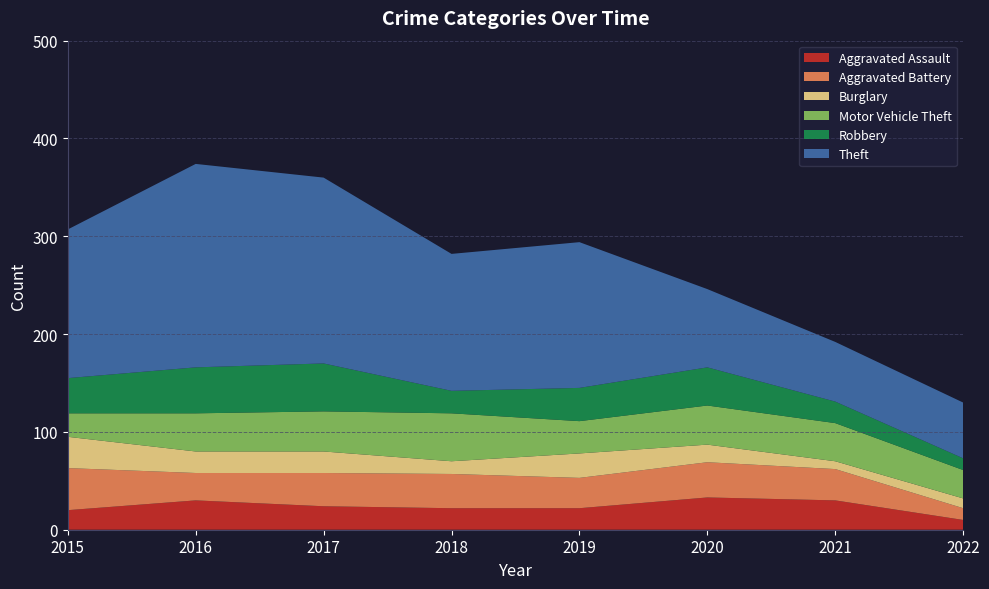

Reading left to right, list all the values displayed in this chart.

Aggravated Assault: 2015=20	2016=30	2017=24	2018=22	2019=22	2020=33	2021=30	2022=10
Aggravated Battery: 2015=43	2016=28	2017=34	2018=35	2019=31	2020=36	2021=32	2022=12
Burglary: 2015=32	2016=22	2017=22	2018=13	2019=25	2020=18	2021=8	2022=10
Motor Vehicle Theft: 2015=24	2016=39	2017=41	2018=49	2019=33	2020=40	2021=39	2022=29
Robbery: 2015=36	2016=47	2017=49	2018=23	2019=34	2020=39	2021=22	2022=12
Theft: 2015=152	2016=208	2017=190	2018=140	2019=149	2020=80	2021=61	2022=57